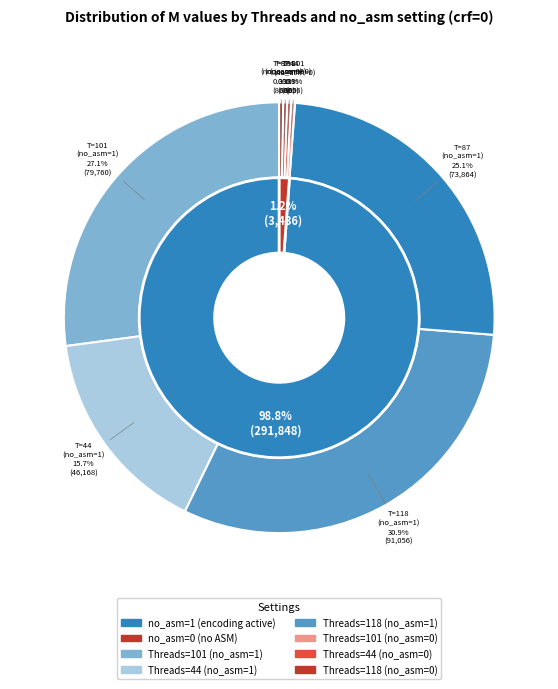

To the nearest percent, what portion does 2 represent?

31%